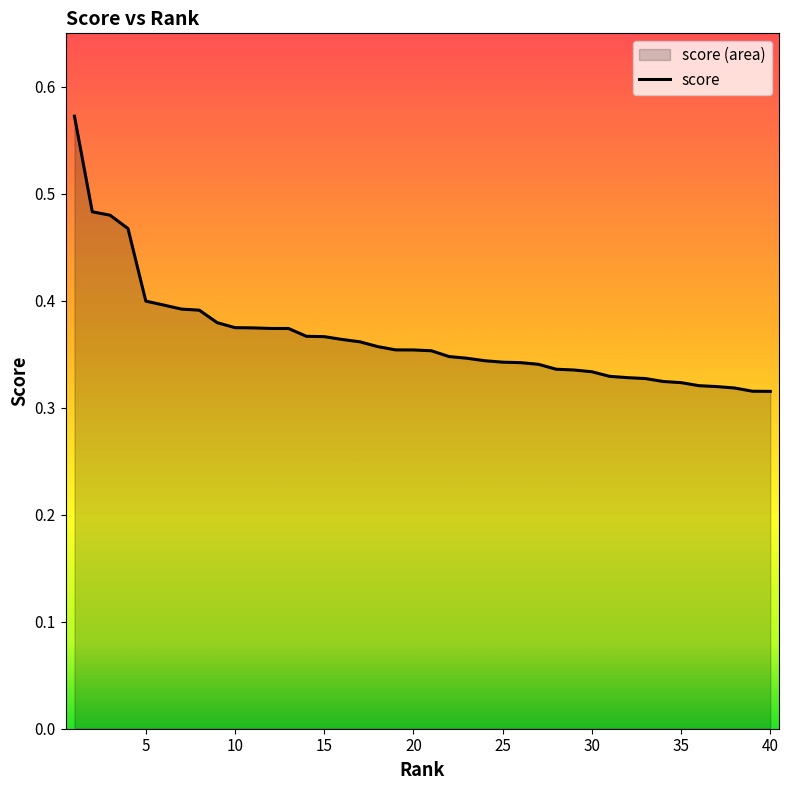

The value at 15 is 0.2. True or false?

False